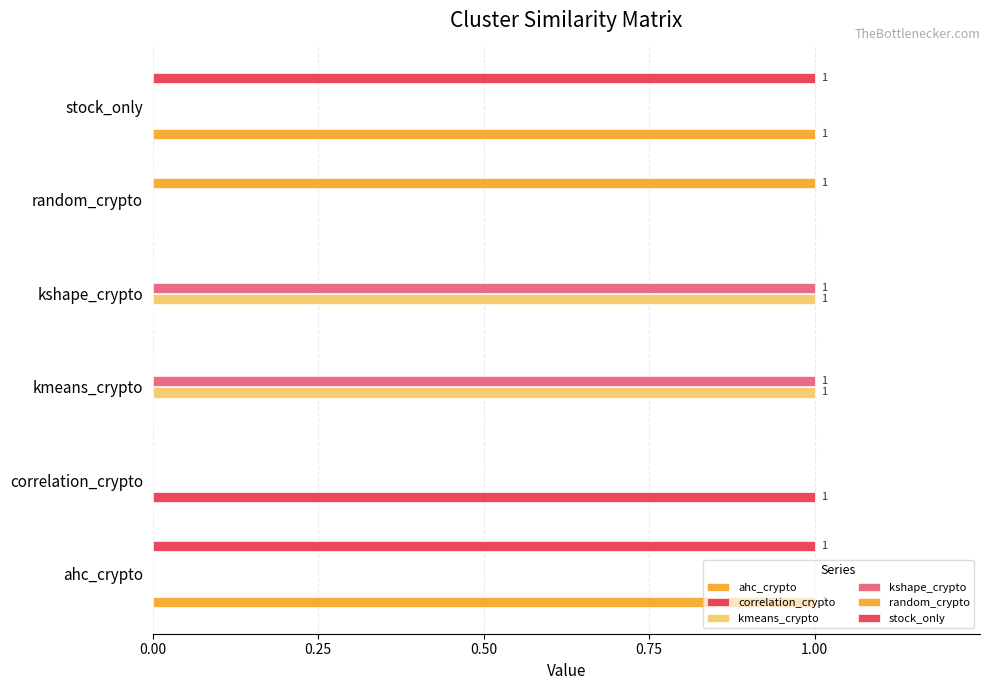

How many data points does each series have?

6